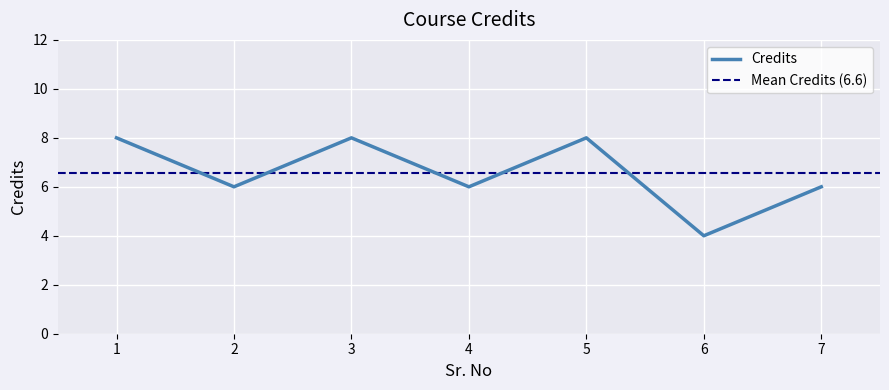

List the labels in order of value, smallest first.

6, 2, 4, 7, 1, 3, 5